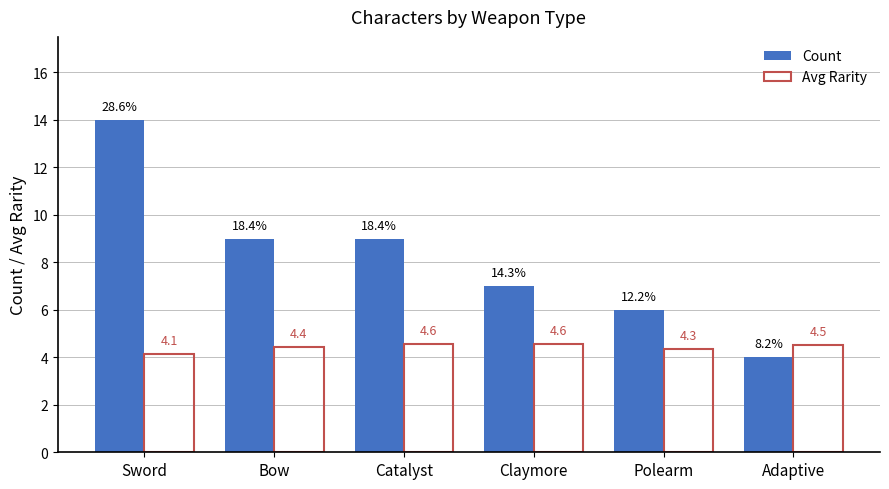

True or false: Count has a value of 7.0 at Claymore.

True